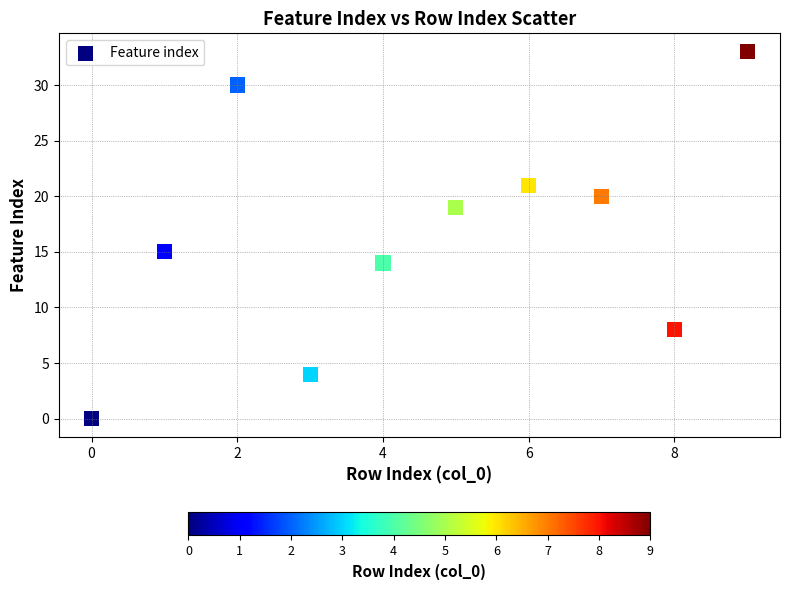

What Y value in the scatter plot is closest to 16?

15